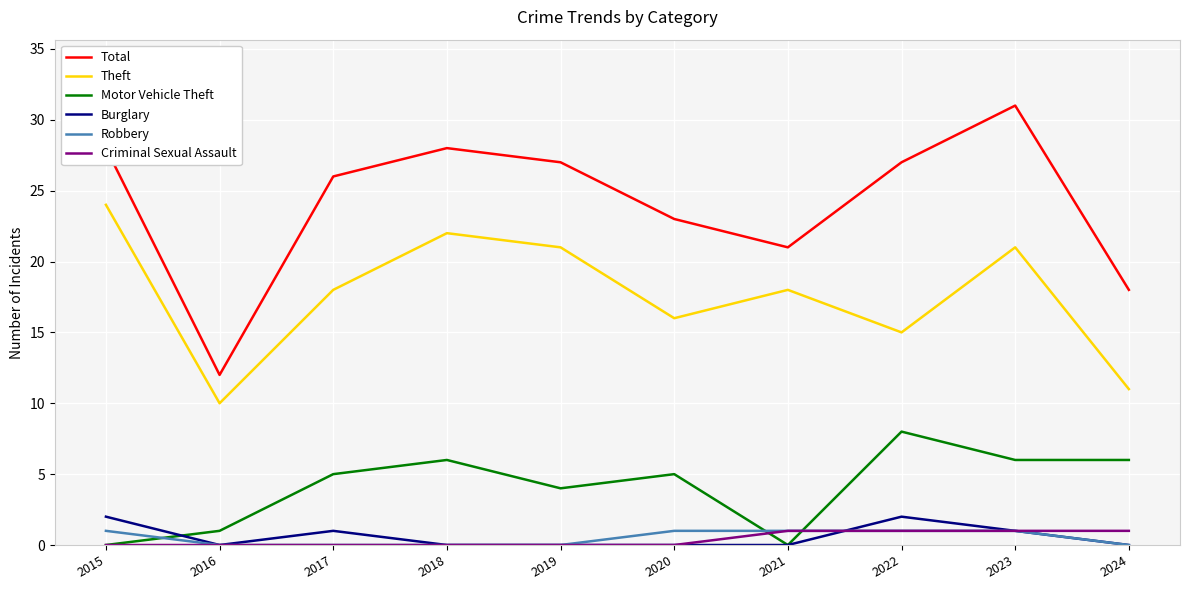

What is the total value across all series at 2019?

52